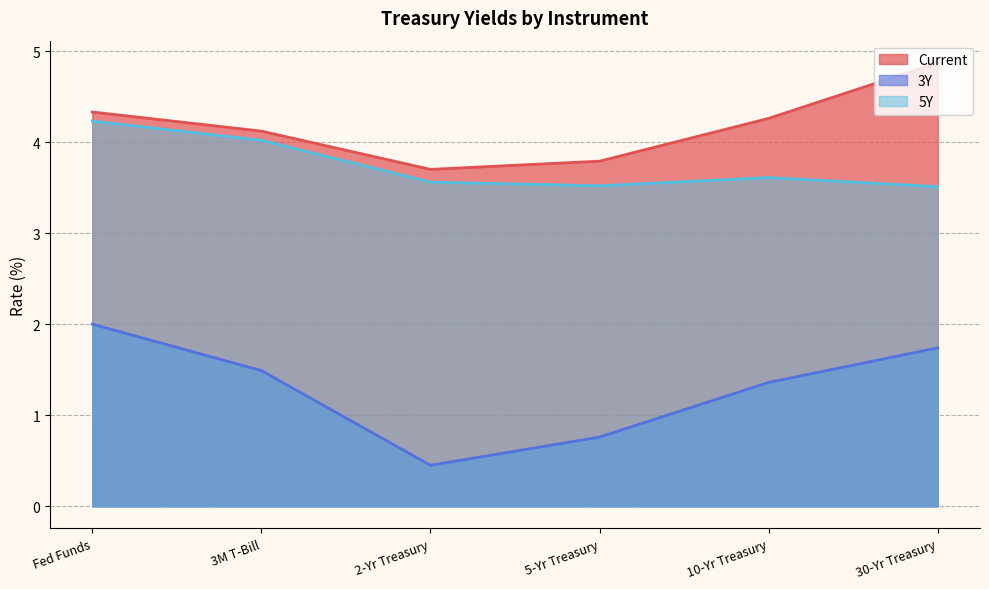

Read the 3Y value at 2-Yr Treasury.

0.5